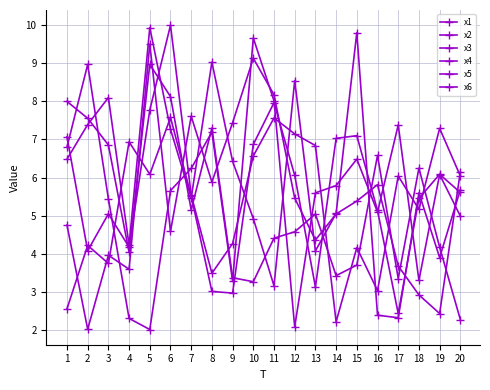

At which label does x2 first exceed 5?

1